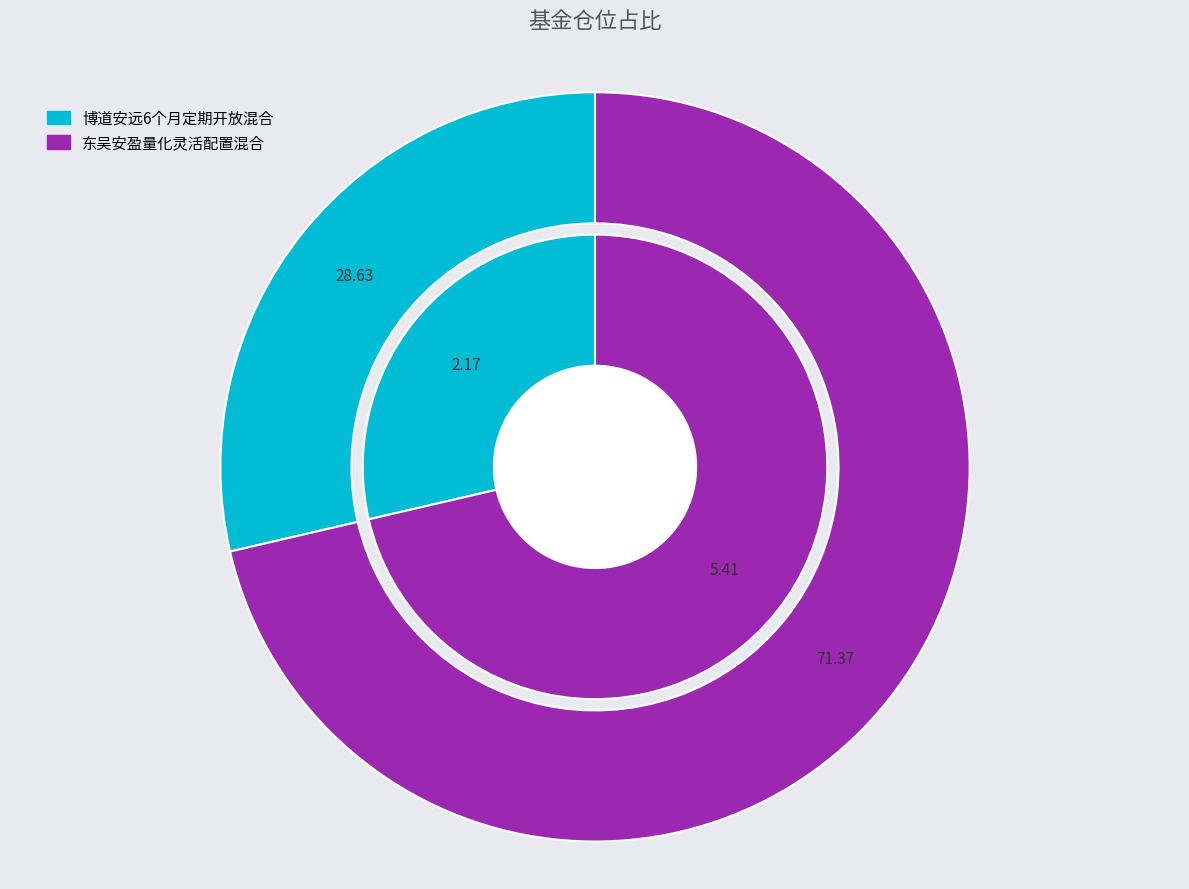

What portion of the pie excludes 博道安远6个月定期开放混合?

71.4%